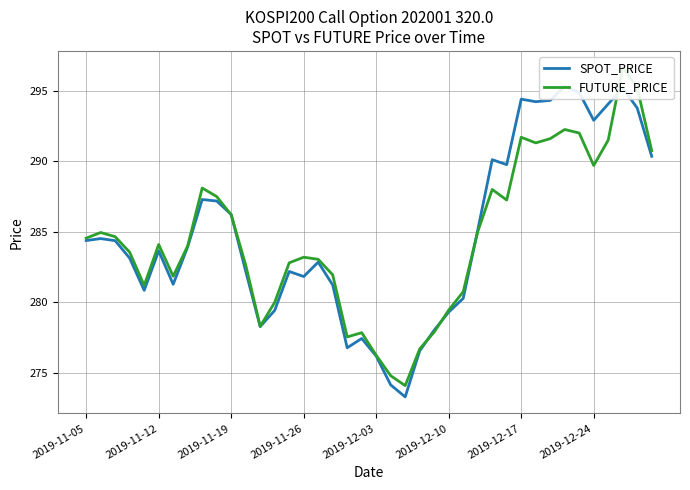

How many data points in FUTURE_PRICE are above 284?

20